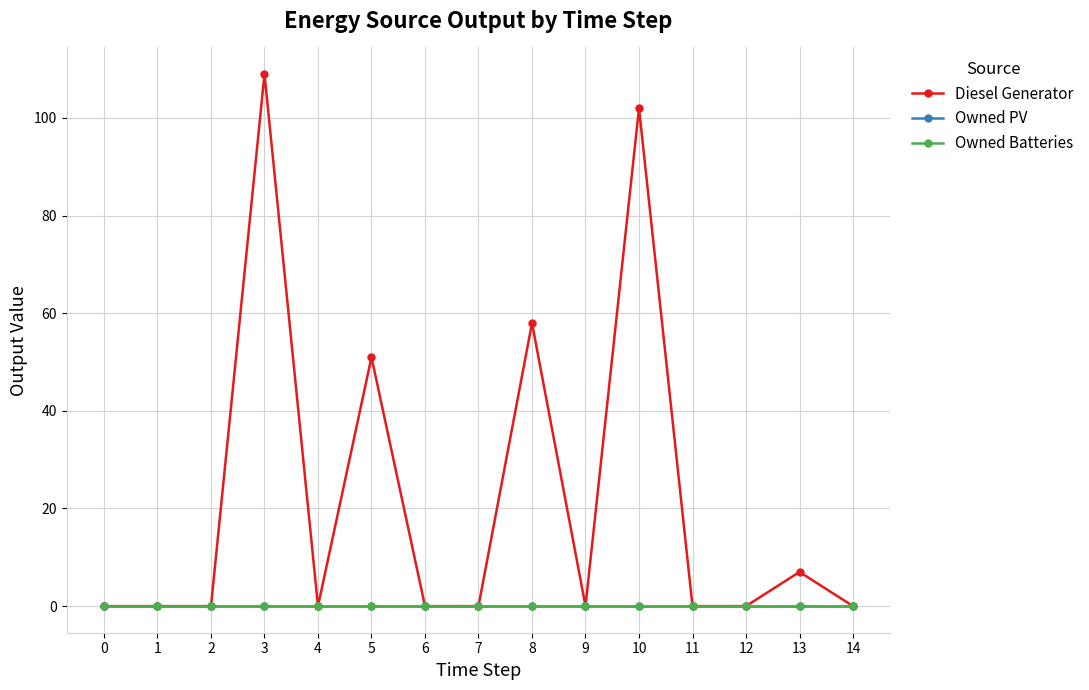

True or false: Owned PV and Diesel Generator intersect in this chart.

False